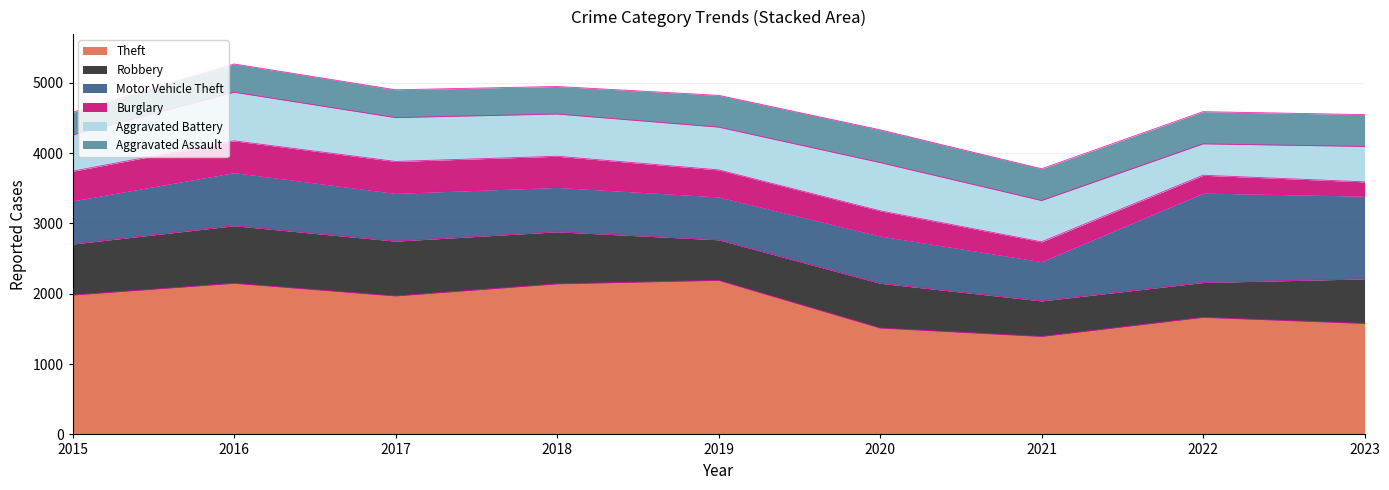

At 2018, list the series in order from smallest to largest.

Aggravated Assault, Burglary, Aggravated Battery, Motor Vehicle Theft, Robbery, Theft